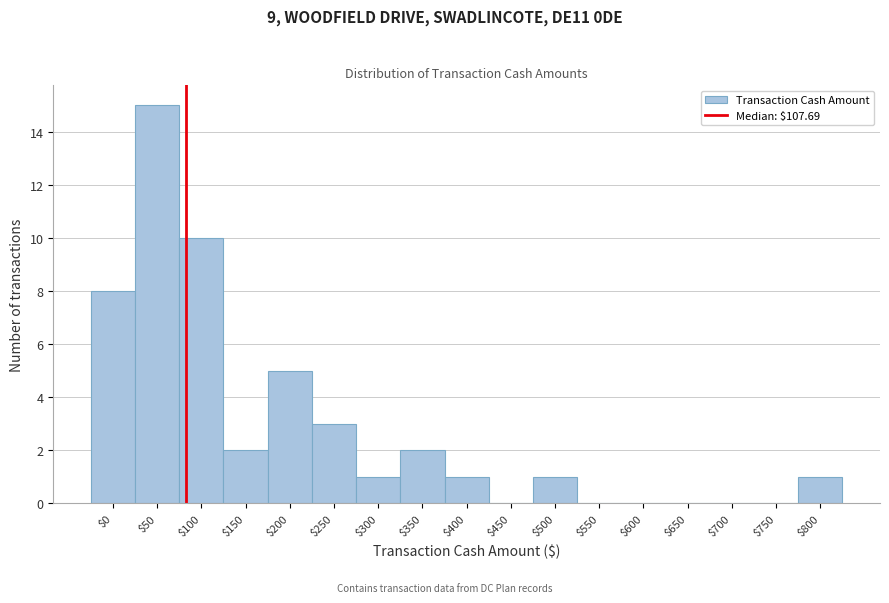

What is the sum of all values?

49